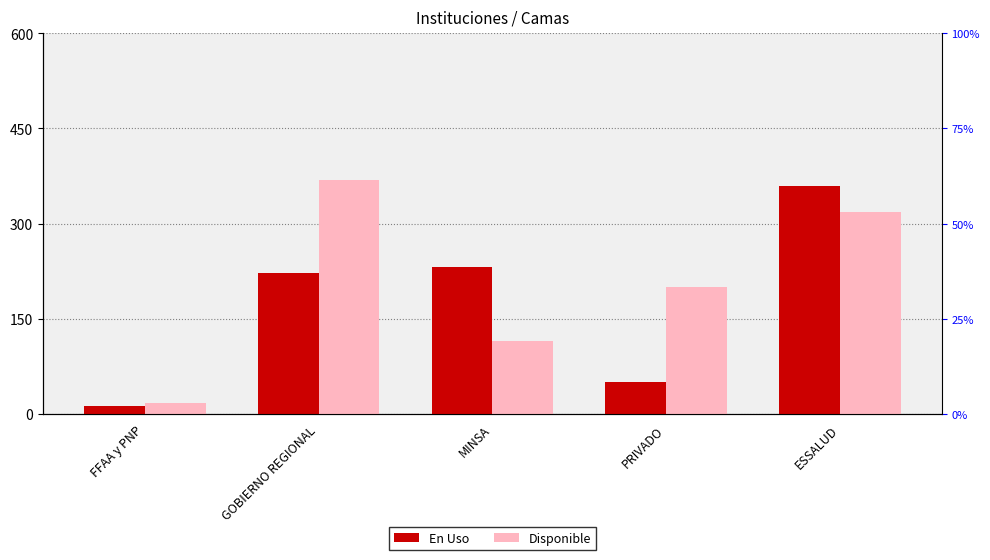

List the series in order of their overall mean, lowest first.

En Uso, Disponible